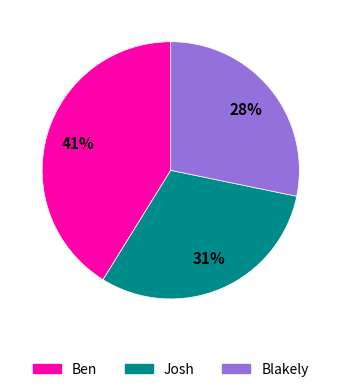

The Blakely slice represents 28% of the pie. True or false?

True